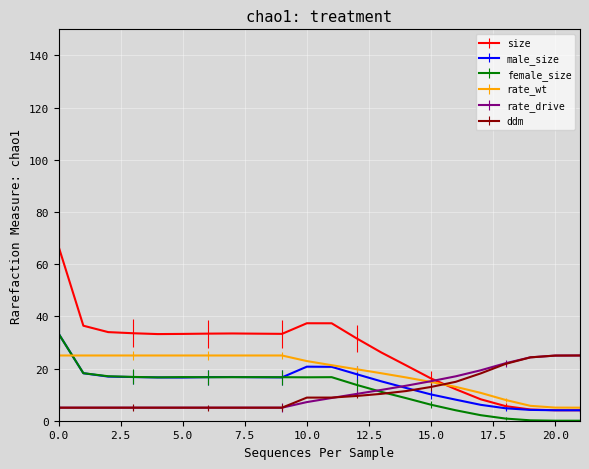

Which series has the largest range (max minus min)?

size